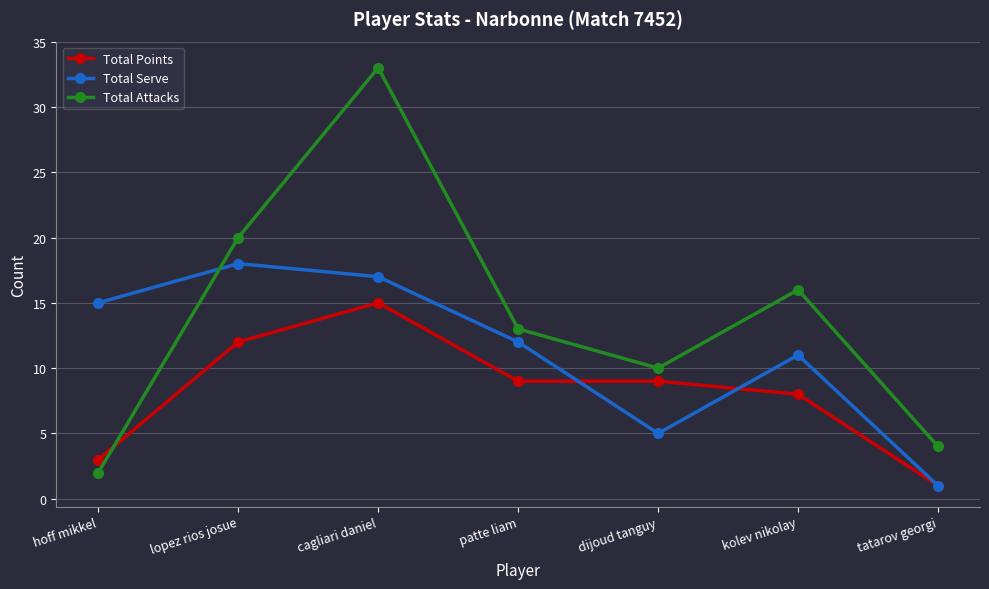

Rank the series at dijoud tanguy from highest to lowest value.

Total Attacks, Total Points, Total Serve